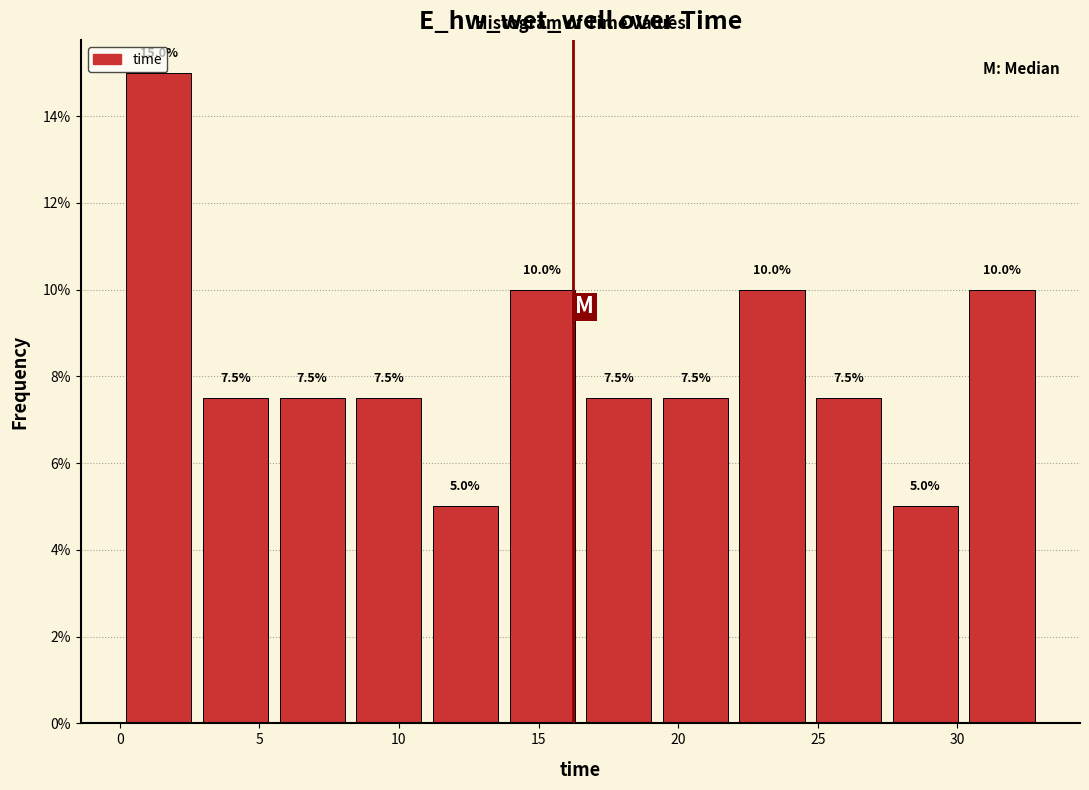

Reading left to right, list every bar in this chart as the range it spans on the x-axis followed by its height. The bar edges are not printed on the chart, so give them approximately, as read against the axis.

0.0 to 3.0: 15.0
3.0 to 5.5: 7.5
5.5 to 8.5: 7.5
8.5 to 11.0: 7.5
11.0 to 14.0: 5.0
14.0 to 16.5: 10.0
16.5 to 19.0: 7.5
19.0 to 22.0: 7.5
22.0 to 24.5: 10.0
24.5 to 27.5: 7.5
27.5 to 30.0: 5.0
30.0 to 33.0: 10.0